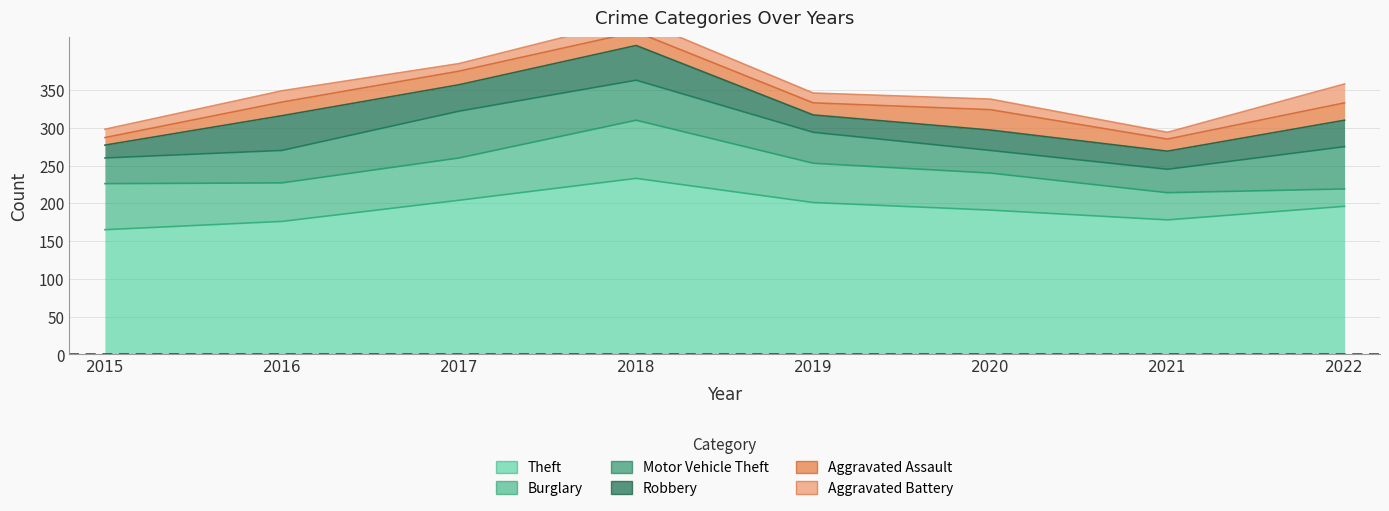

Which has a higher value, 2016 or 2017?

2017